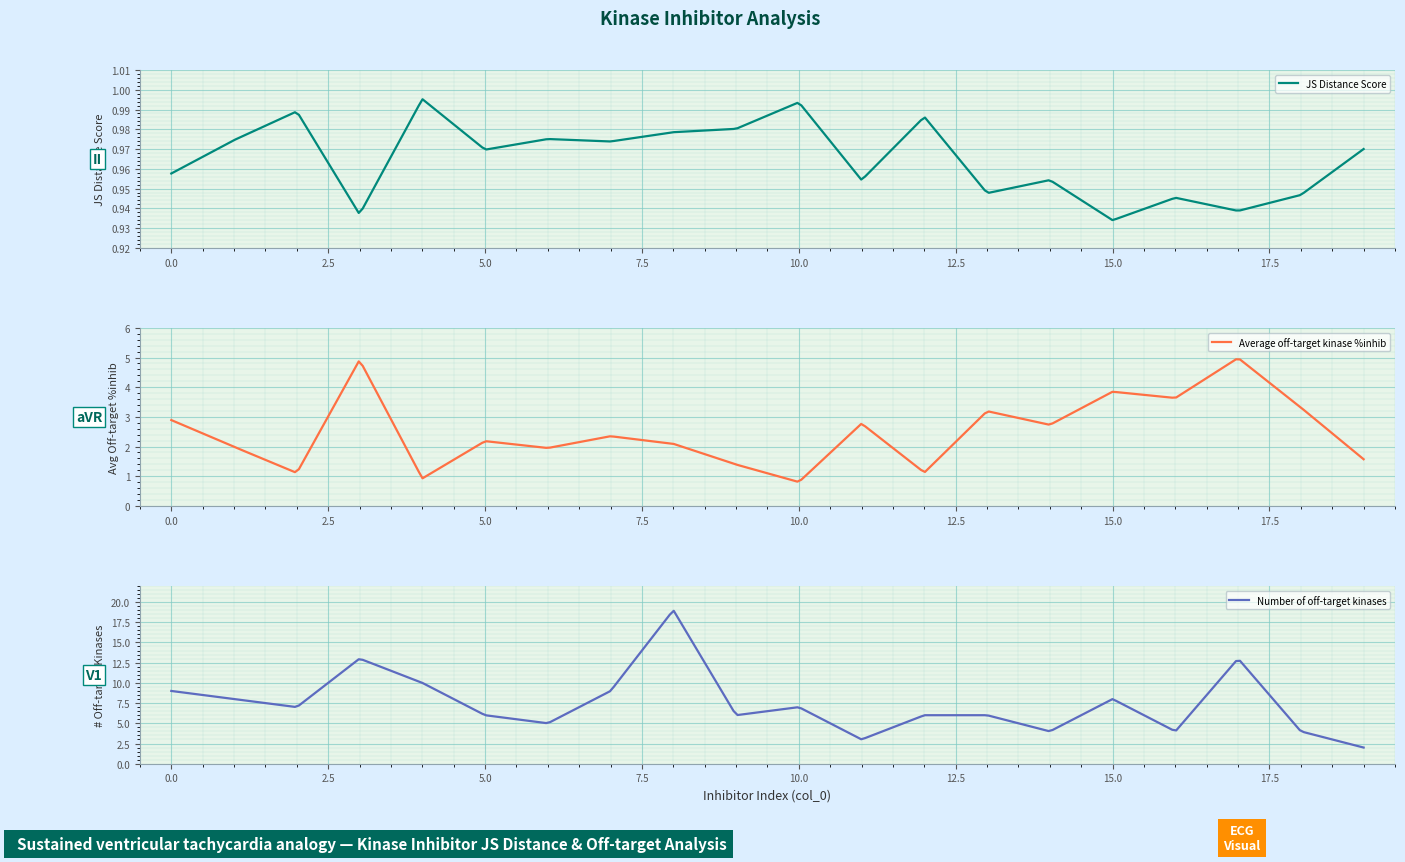

Between 0 and 7, which is larger?

7